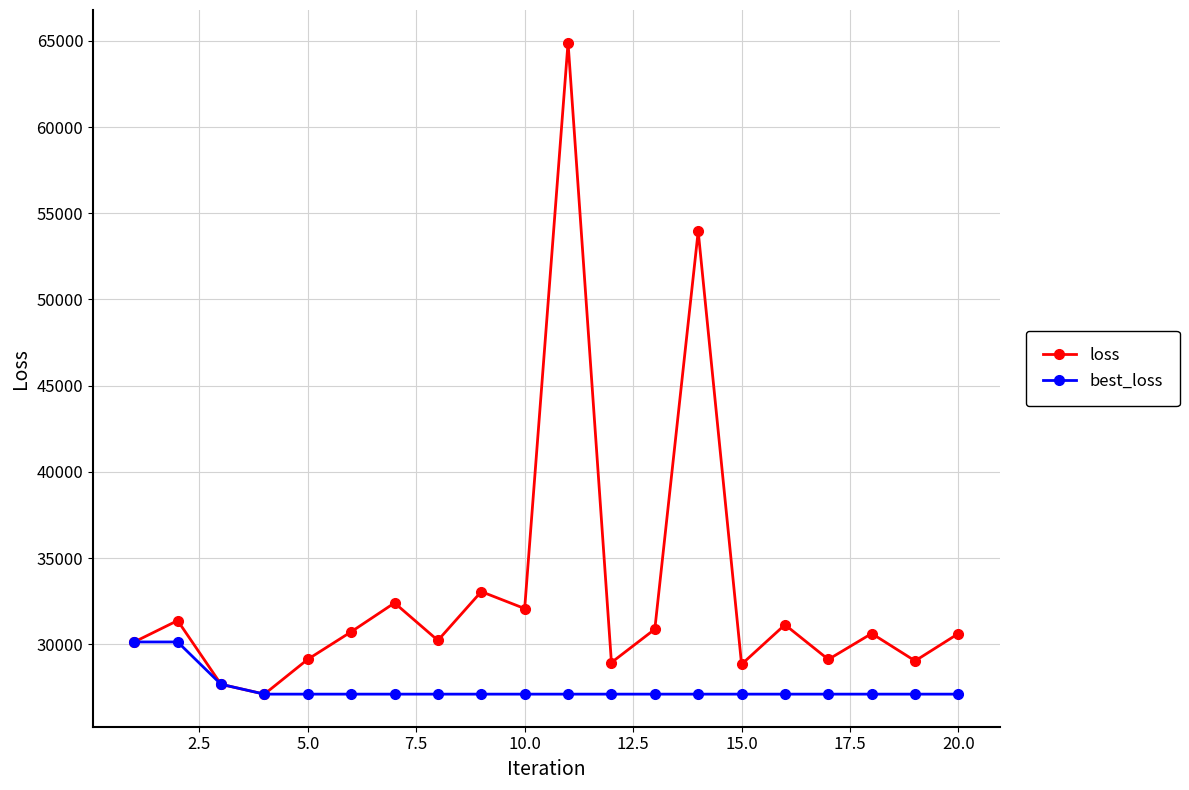

List the series in order of their overall mean, highest first.

loss, best_loss